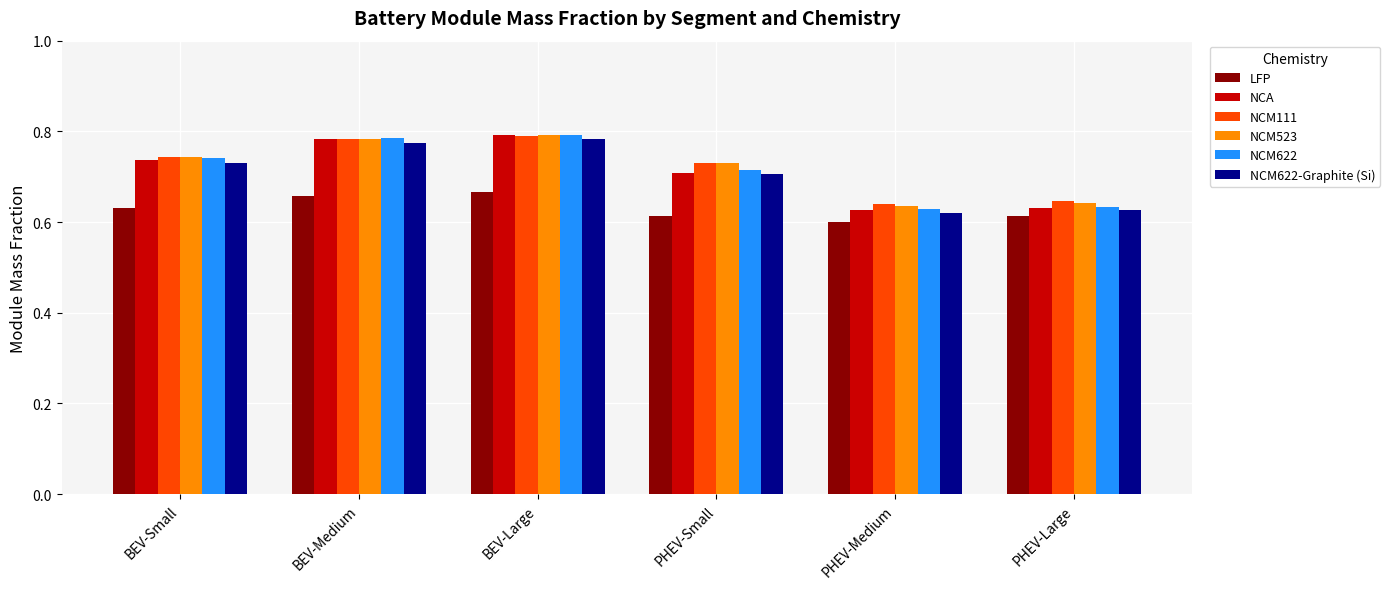

Between PHEV-Small and PHEV-Large, which series saw the biggest shift?

NCM523